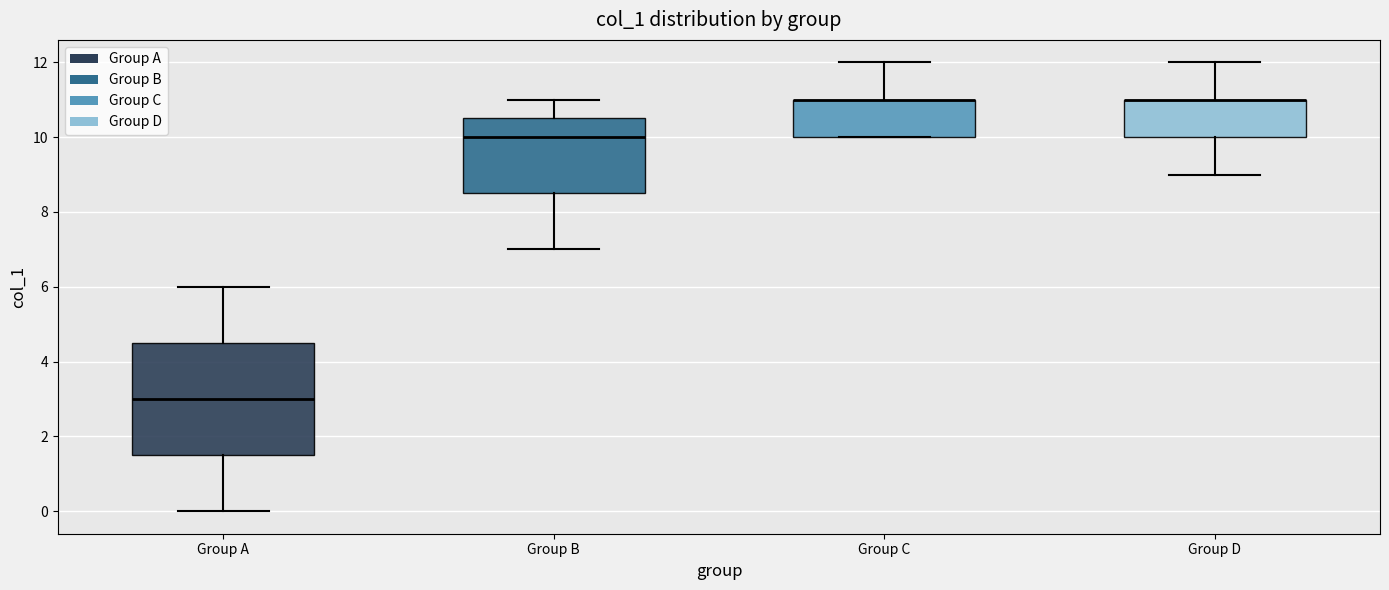

Where does the lower whisker of the box for Group D end on the y-axis? The values are not printed on the chart, so give them approximately, as read against the axis.

9.0